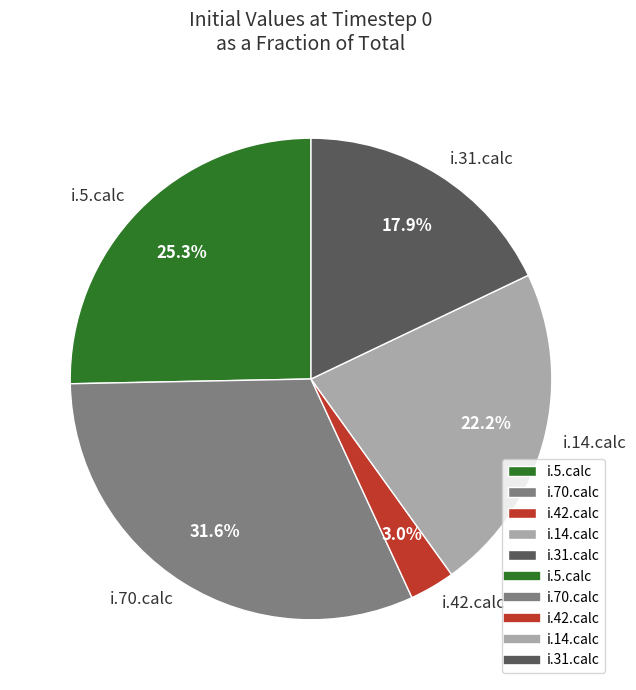

How many segments does this pie chart have?

5